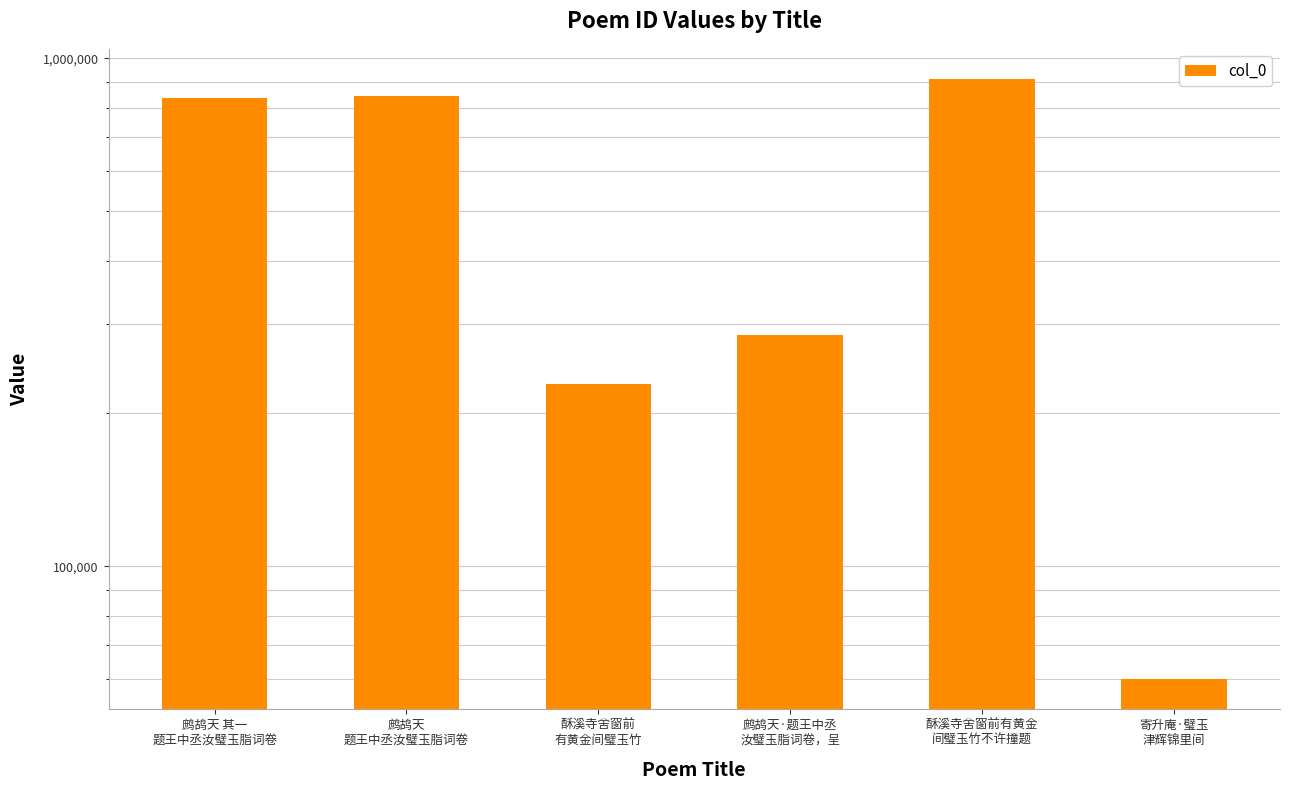

How many values exceed 835629?

2